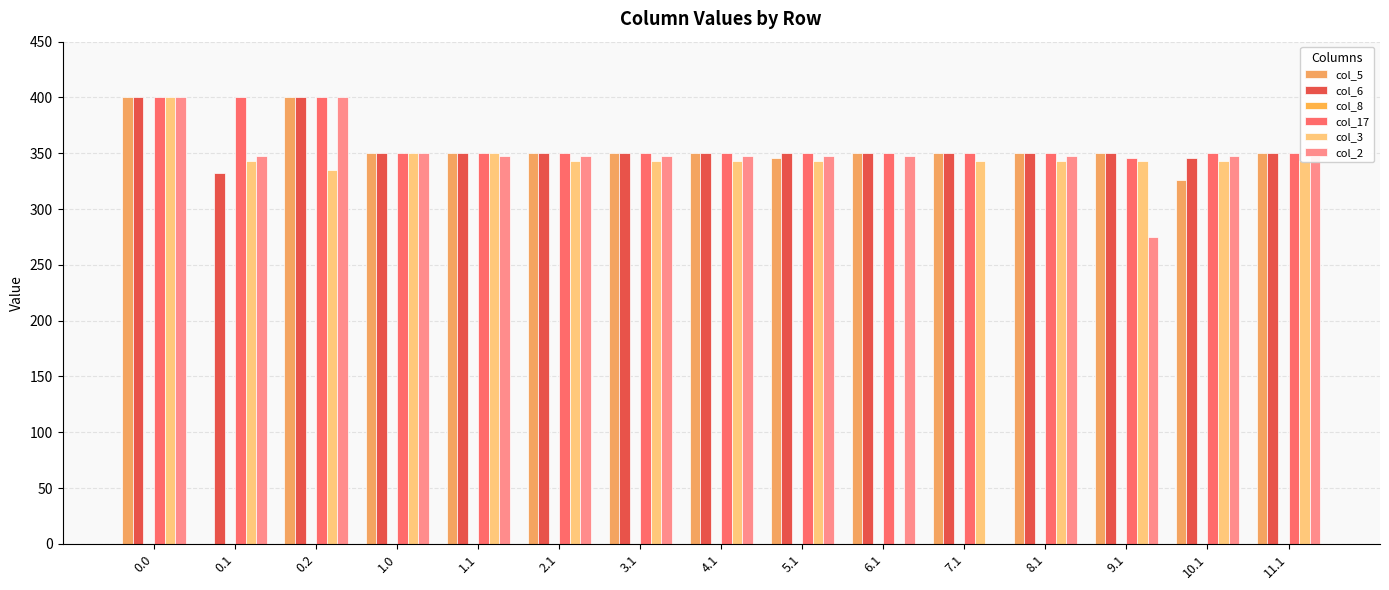

What is the maximum value for col_5?

400.0